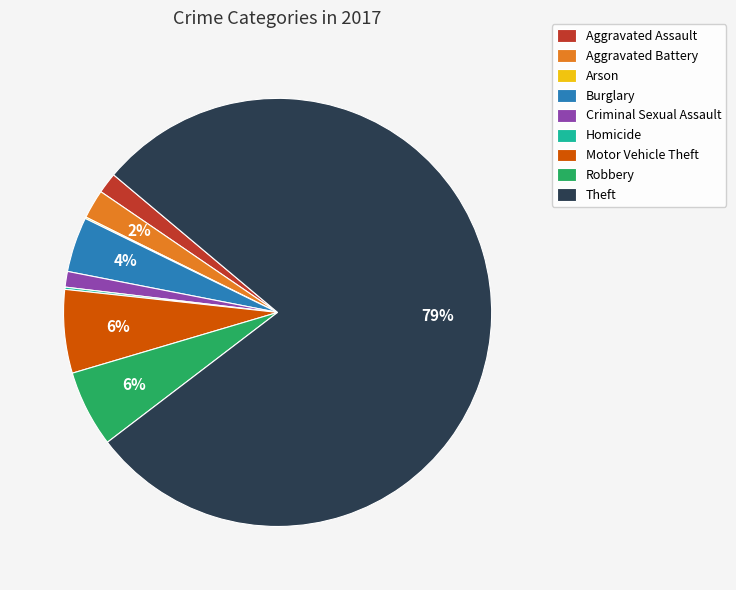

To the nearest percent, what is the average slice percentage?

11%